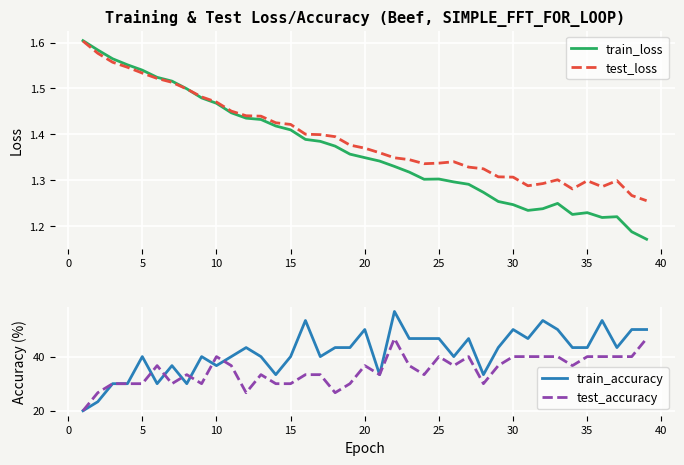

What is the lowest value of the test_accuracy series?

20.0